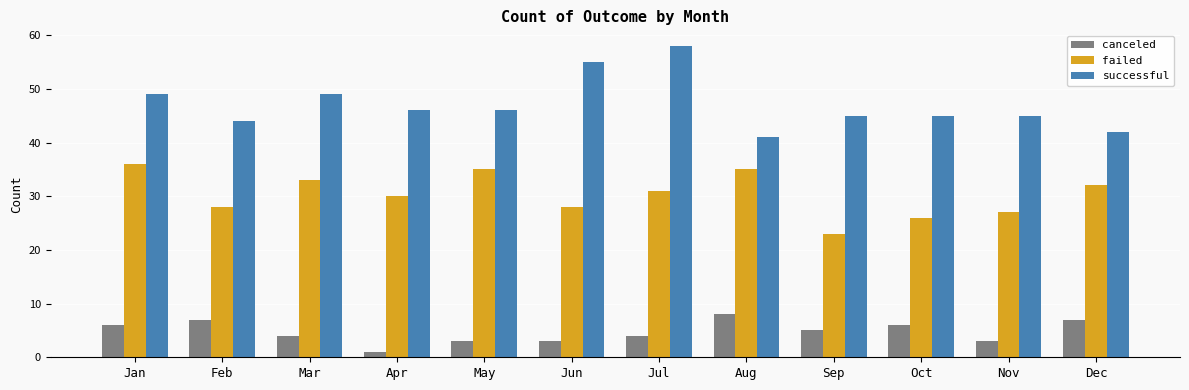

What is the value of the failed bar at the 10th from the left?

26